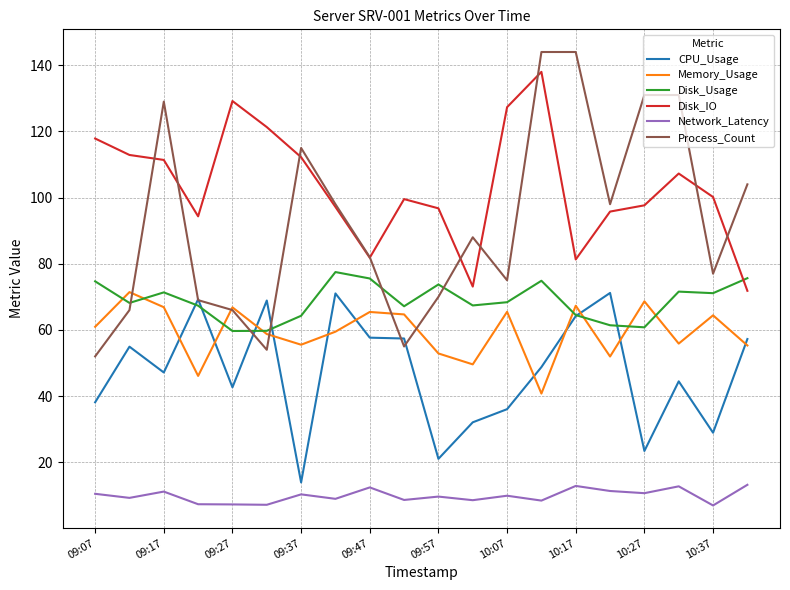

Which series has the widest spread of values?

Process_Count